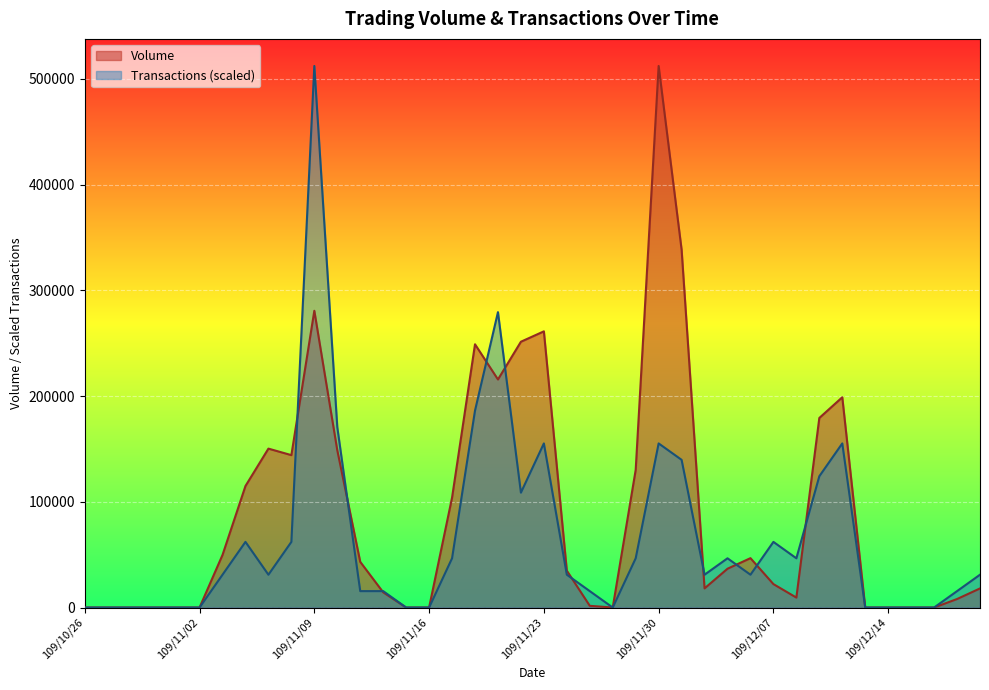

Rank the series by their maximum value, from highest to lowest.

Volume, Transactions